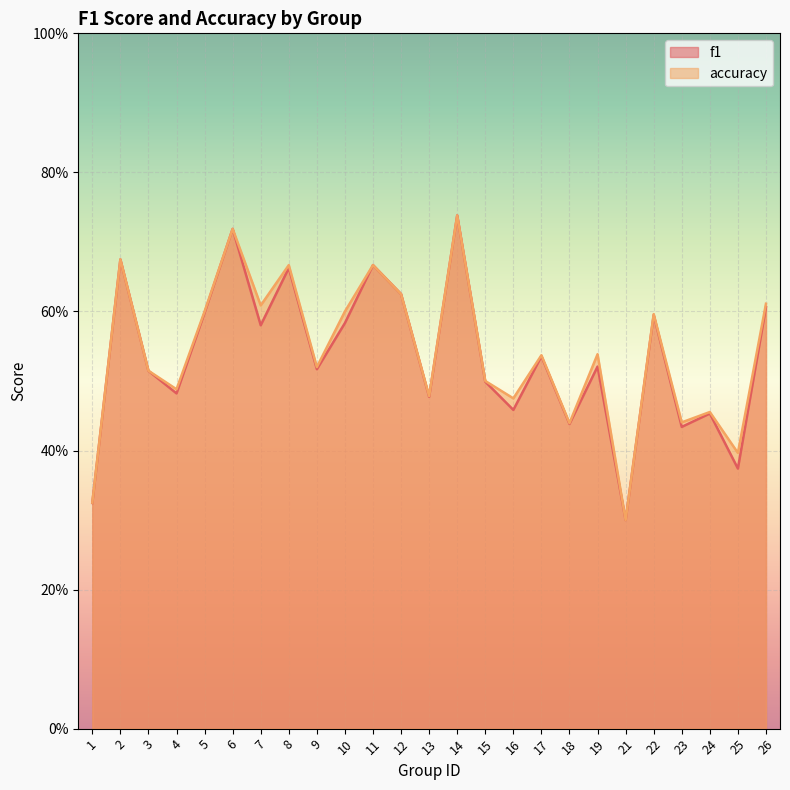

What is the maximum value for accuracy?

0.7